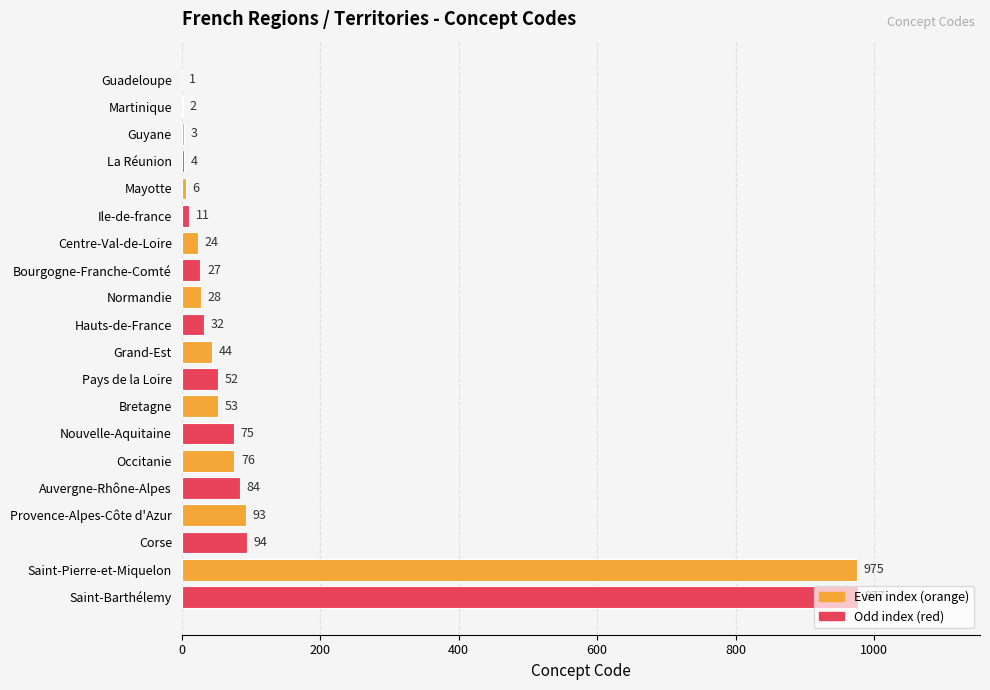

The chart shows a value of 94 at Corse. True or false?

True